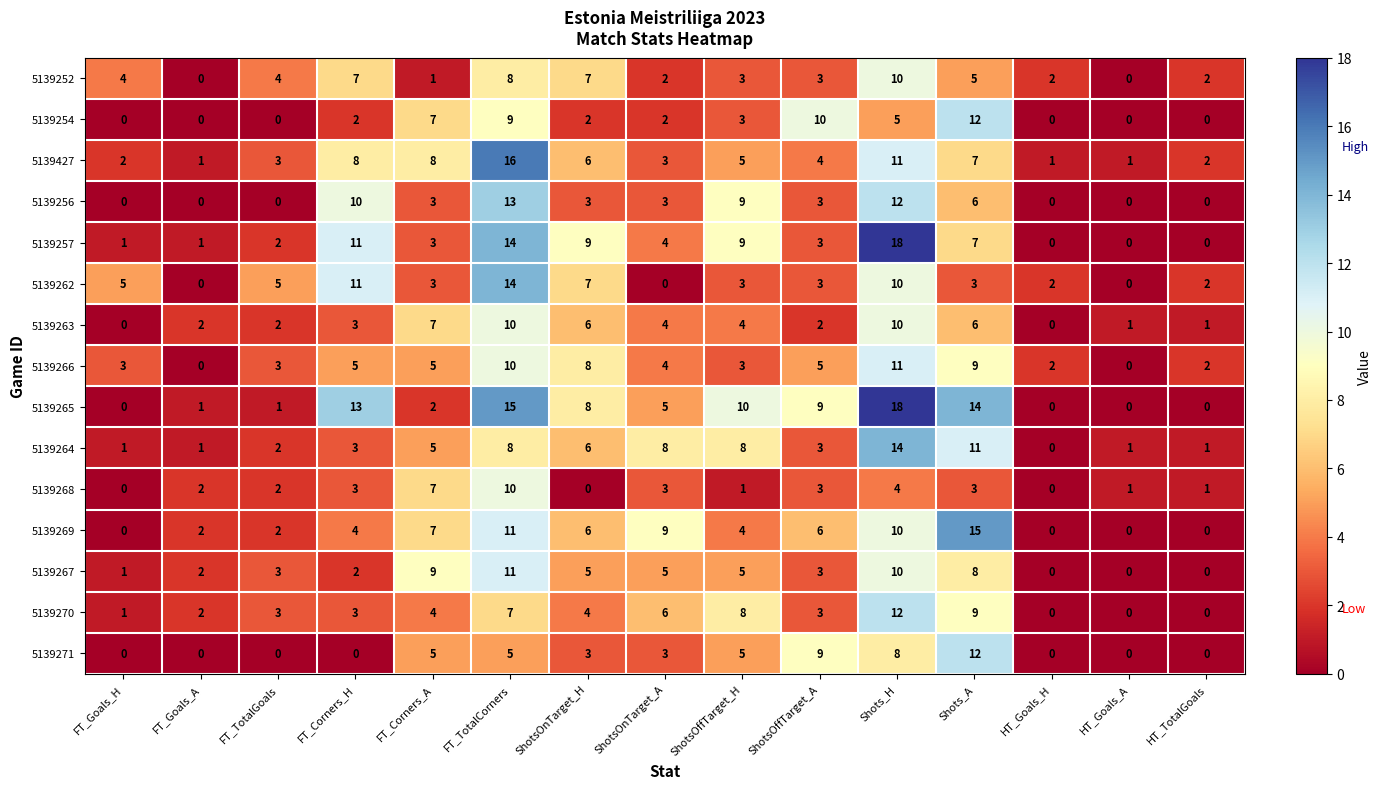

Count the 5139271 values in the range 0 to 5.

12